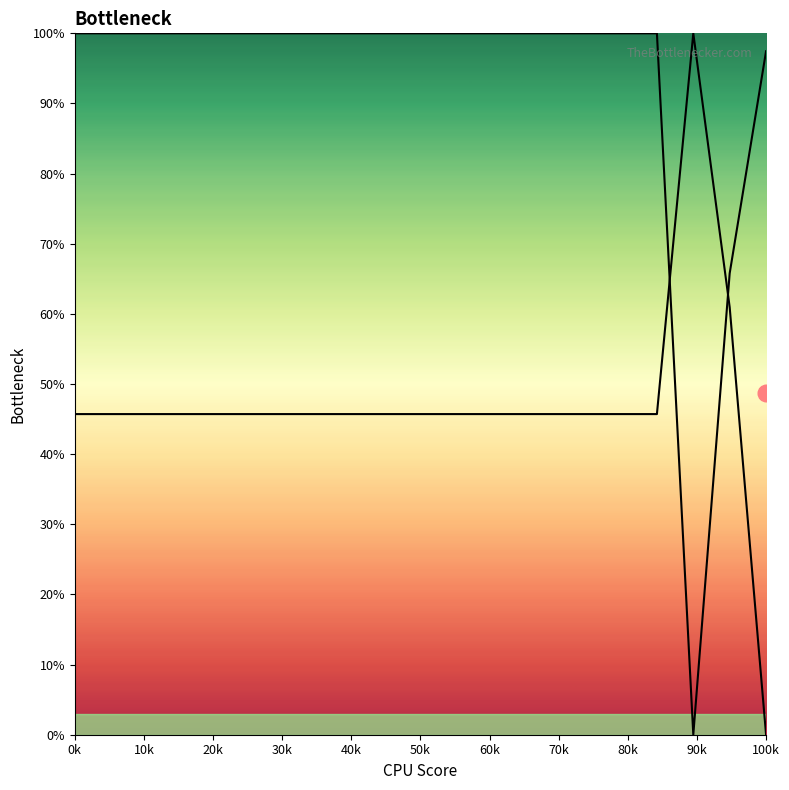

At which category is the sum across all series the highest?

0k